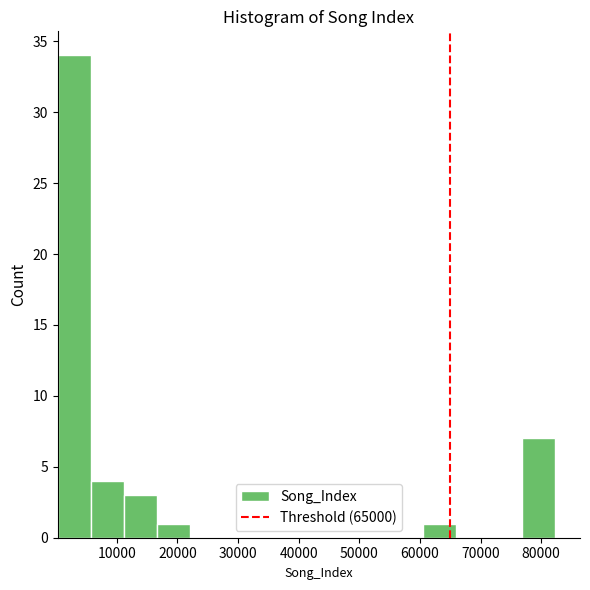

How tall is the bar that spans 17000 to 22000 on the x-axis? Neither the bar edges nor the heights are printed on the chart, so give them approximately, as read against the axes.

1